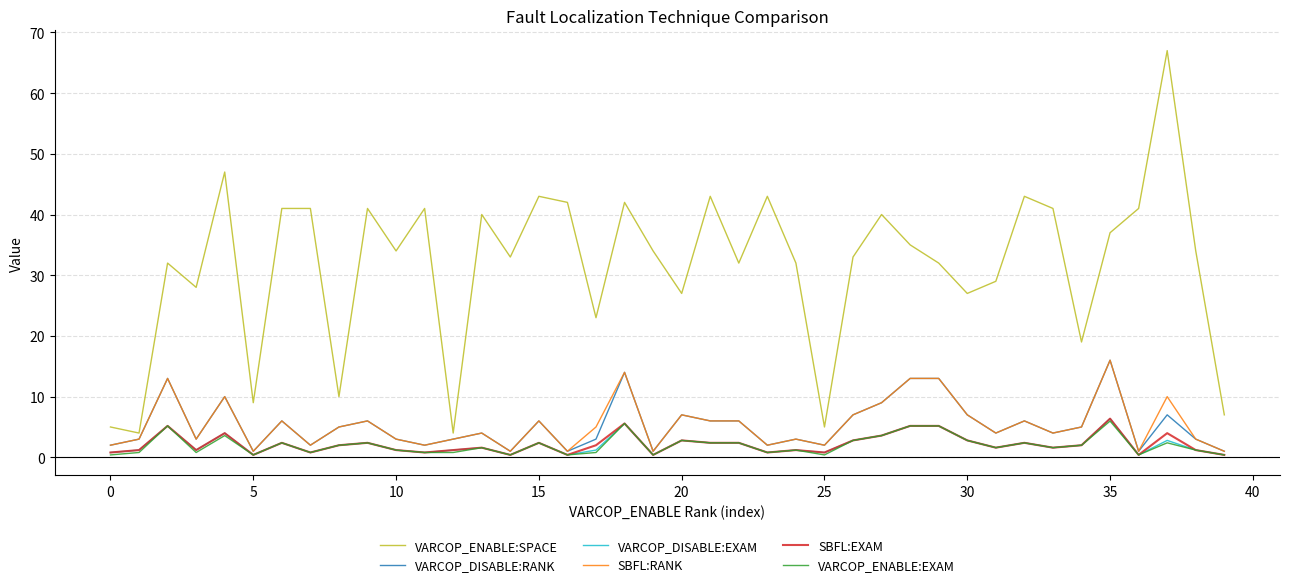

Which series has the widest spread of values?

VARCOP_ENABLE:SPACE